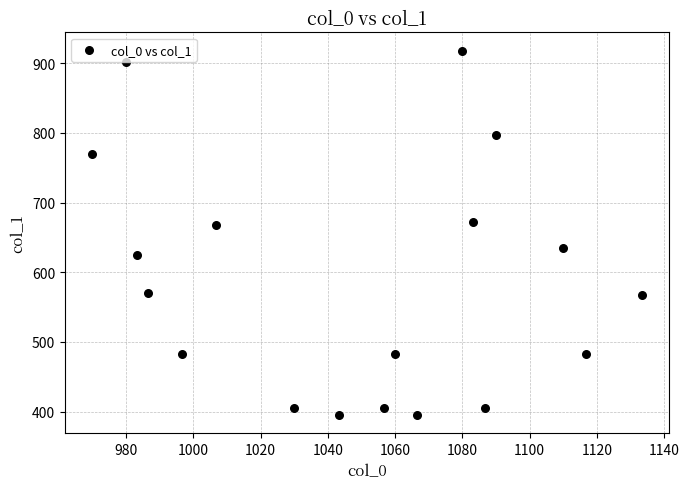

What is the range of X values (max minus min)?

163.3